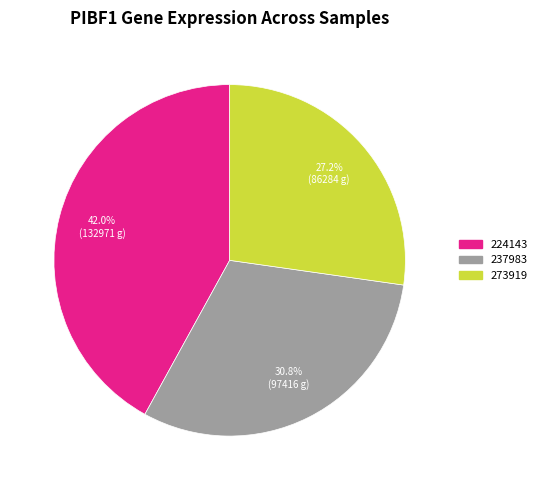

To the nearest percent, what is the average slice percentage?

33%